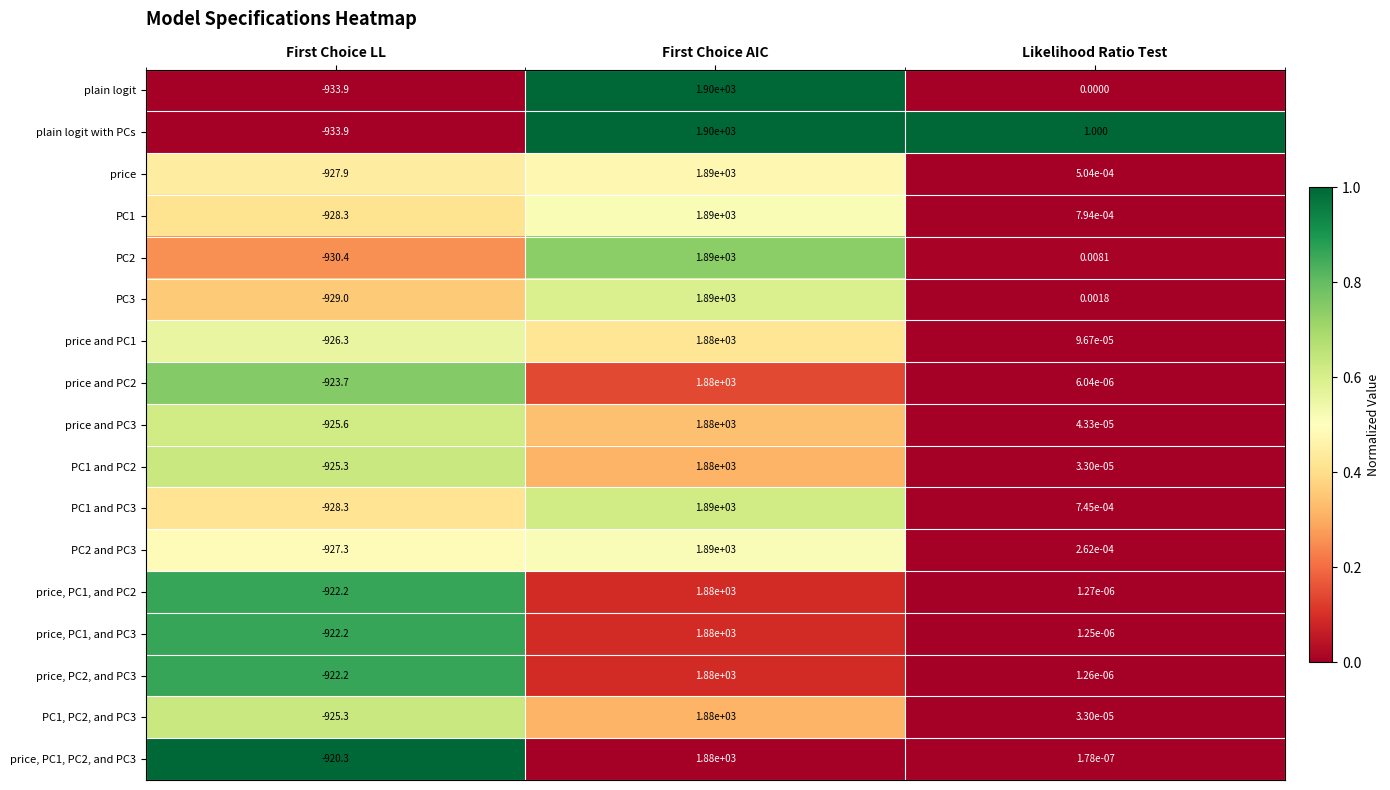

Count the number of data series in this chart.

17